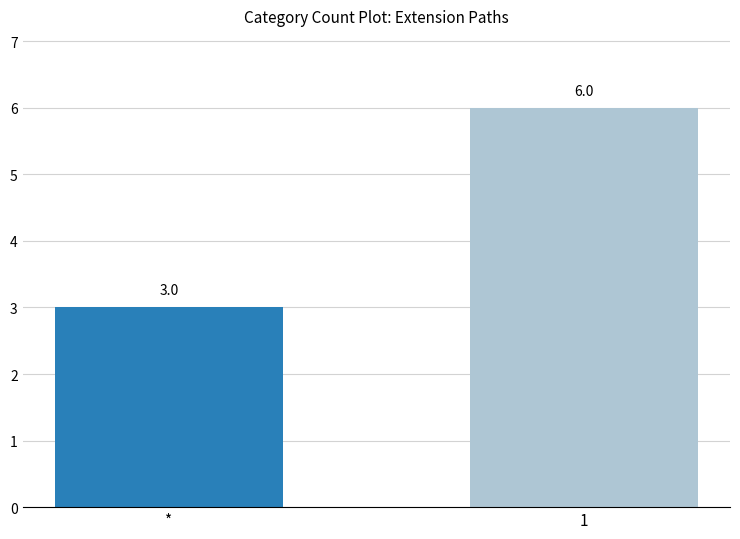

Rank the categories by value from lowest to highest.

*, 1